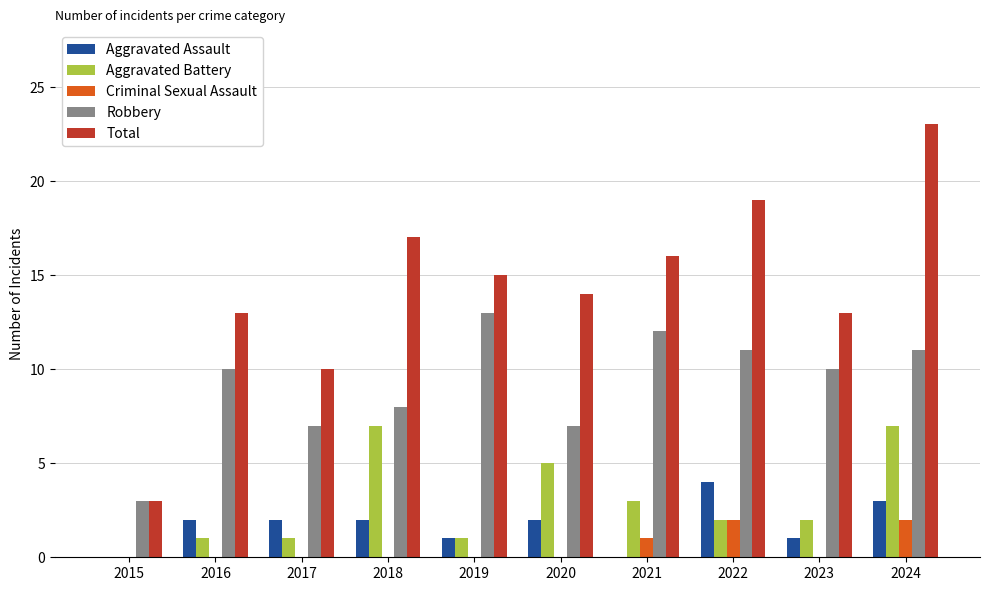

Read the Total value at 2019.

15